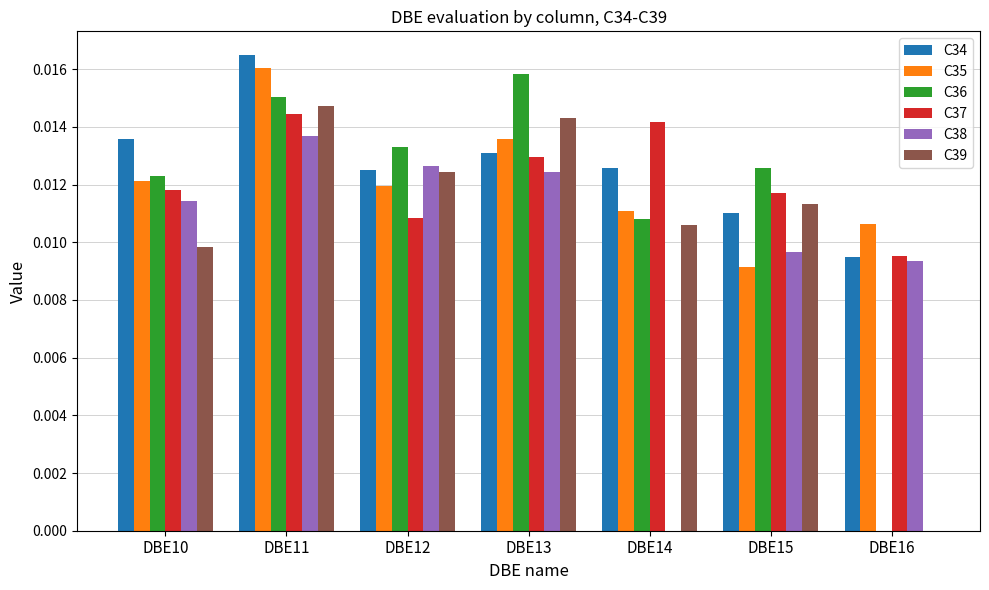

How many data points in C38 are above 0?

6